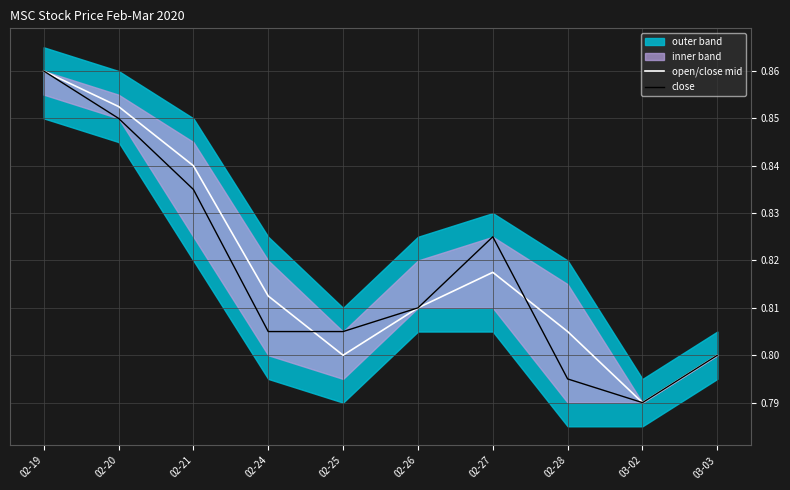

What is the total value across all series at 02-20?

1.7